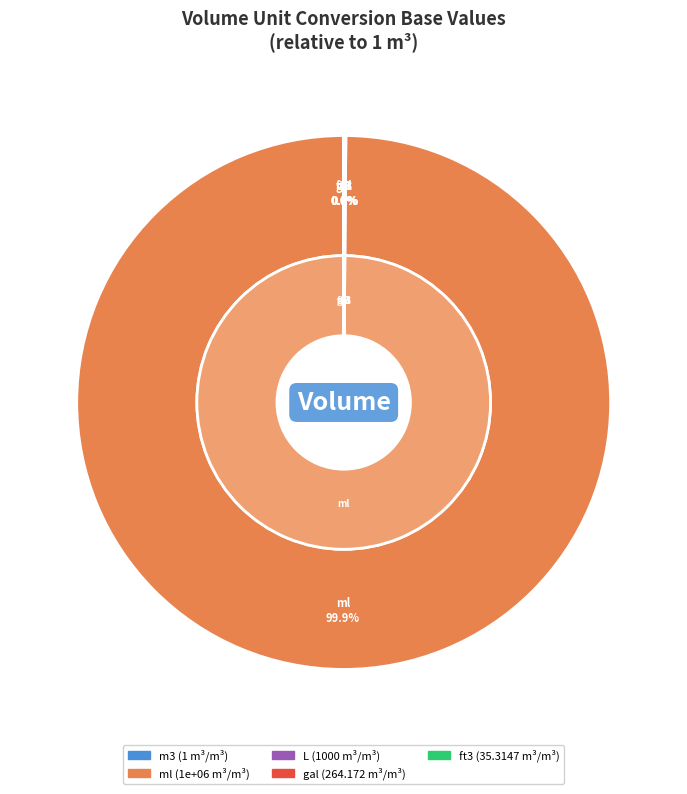

Which category has the smallest portion of the pie?

m3